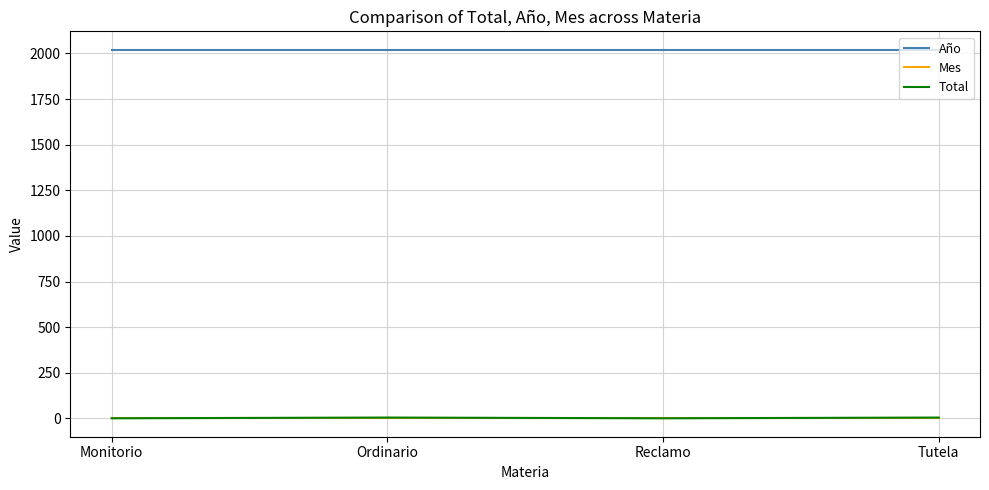

What is the minimum value shown in the chart?

1